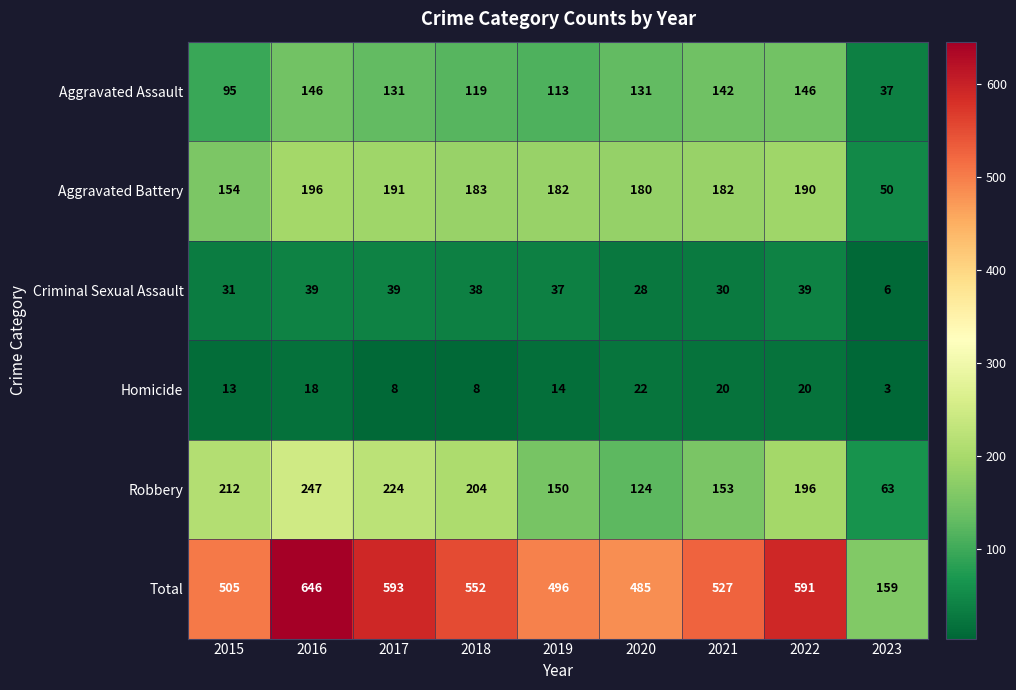

What is the difference between the Robbery values at 2022 and 2017?

28